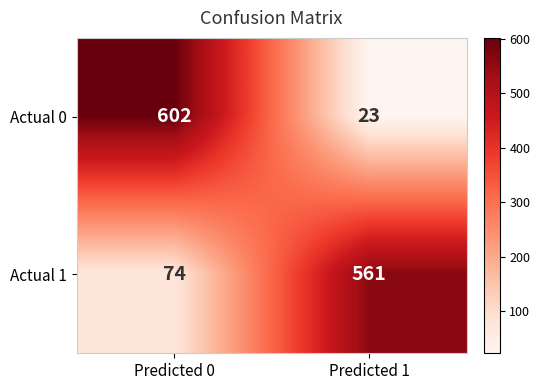

What is the difference between the highest and lowest values at Predicted 1?

538